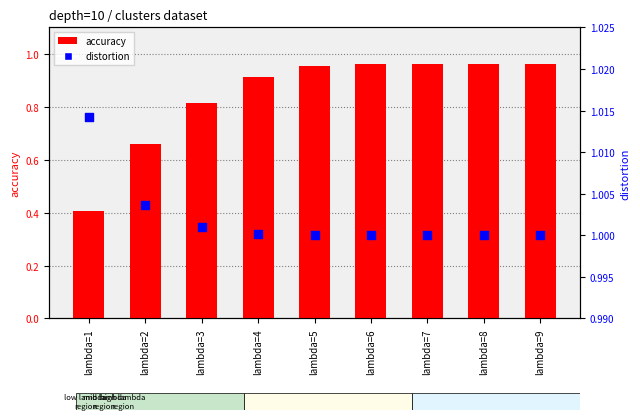

What is the total value across all series at lambda=2?

1.7